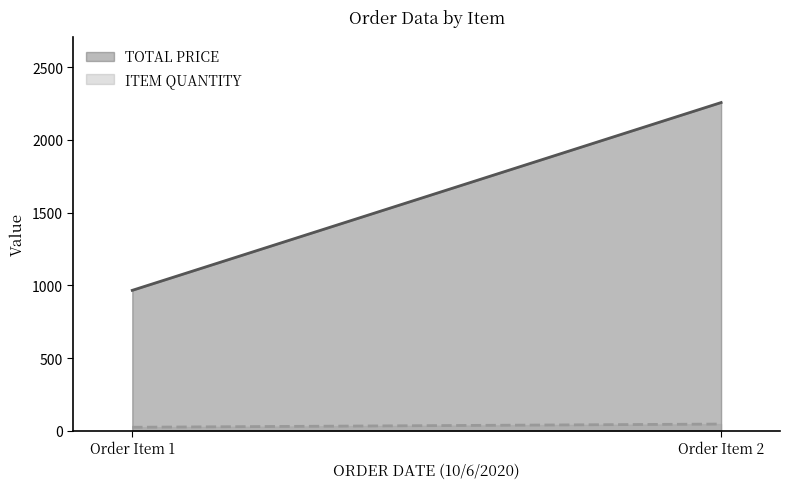

Which has a higher value, Order Item 1 or Order Item 2?

Order Item 2